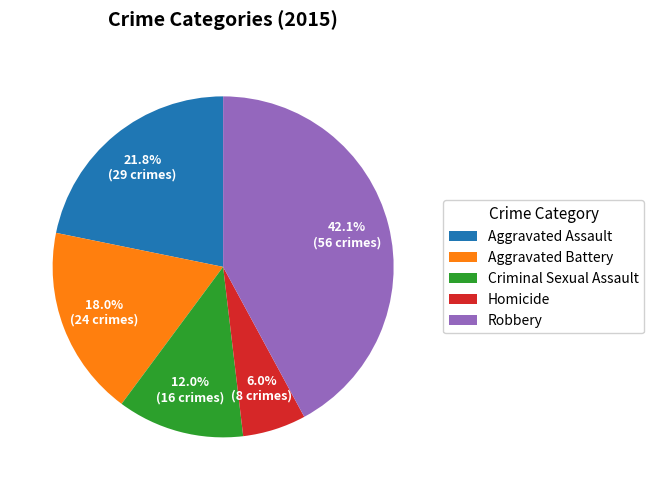

Is it true that Criminal Sexual Assault is 12% of the pie?

True